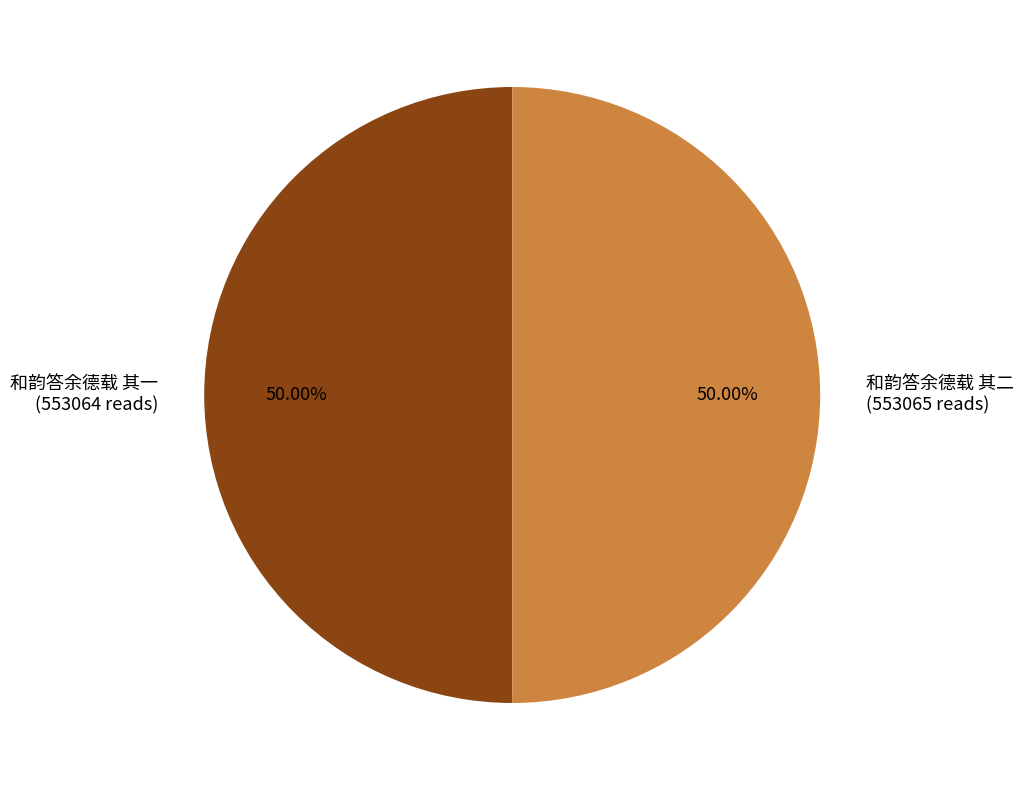

How many segments does this pie chart have?

2